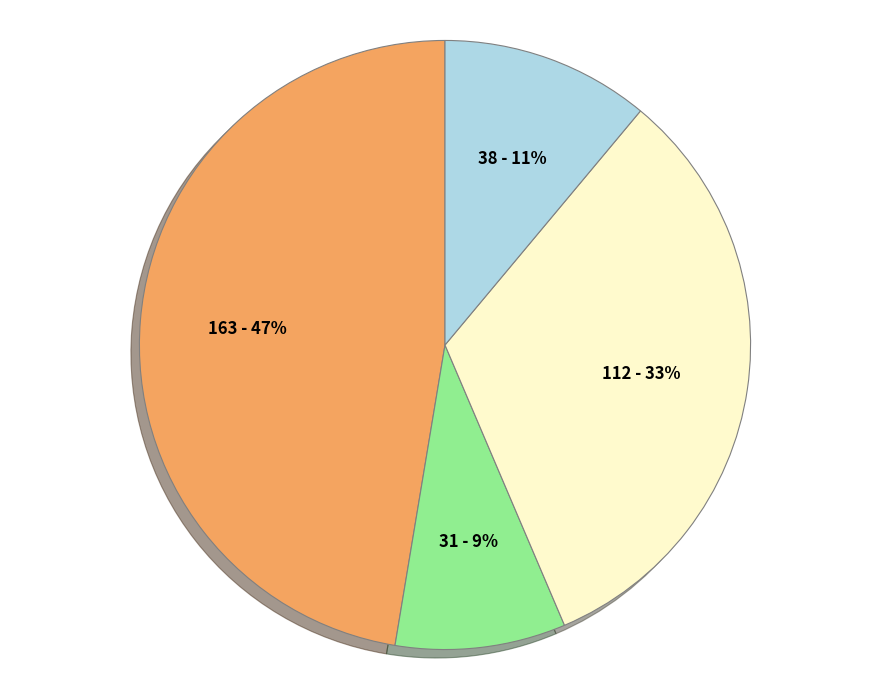

How many slices are in this pie chart?

4